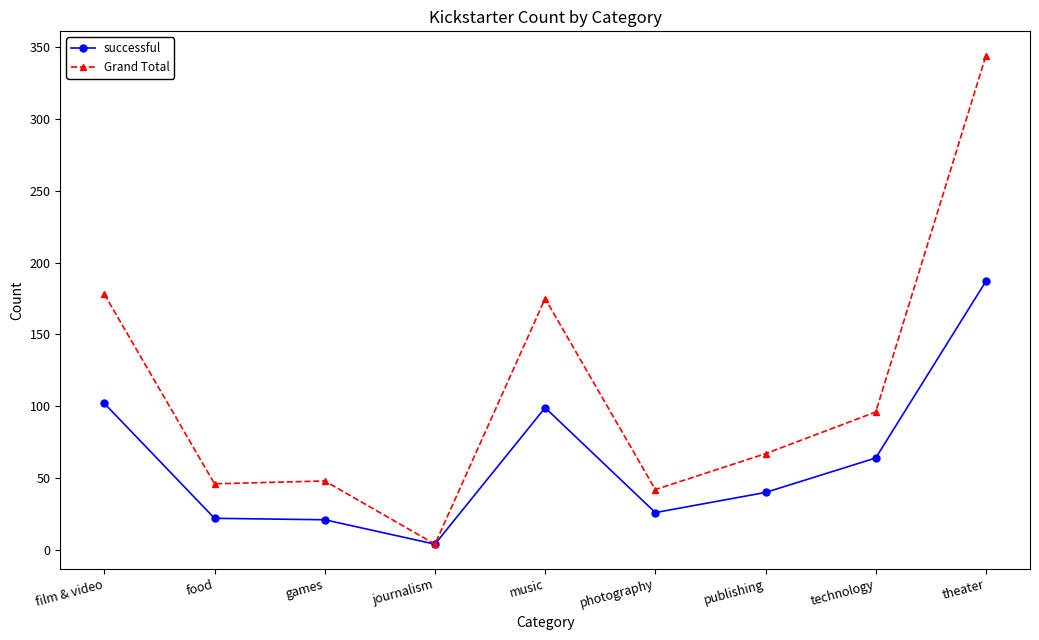

What position from the right is photography?

4